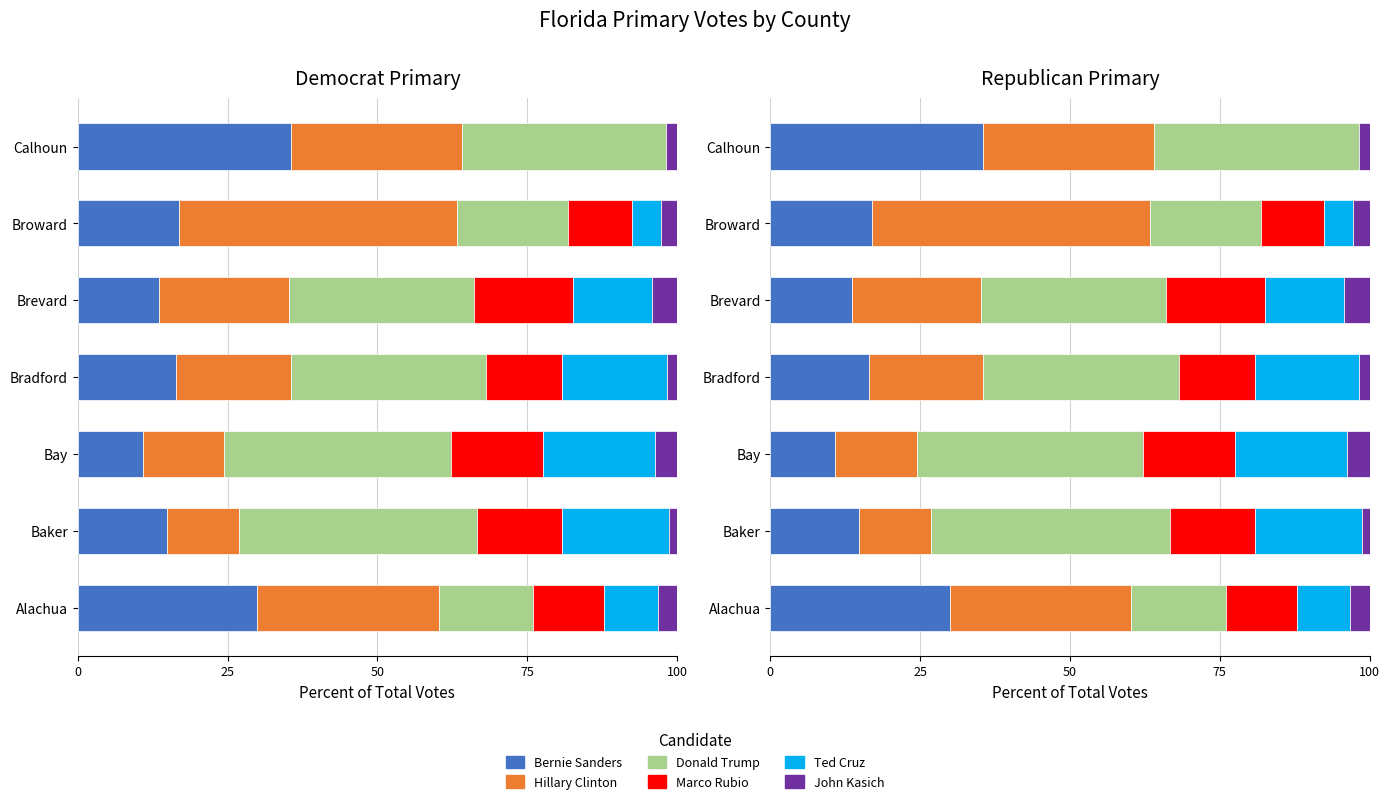

The Donald Trump series shows 17.6 at Bradford. True or false?

False